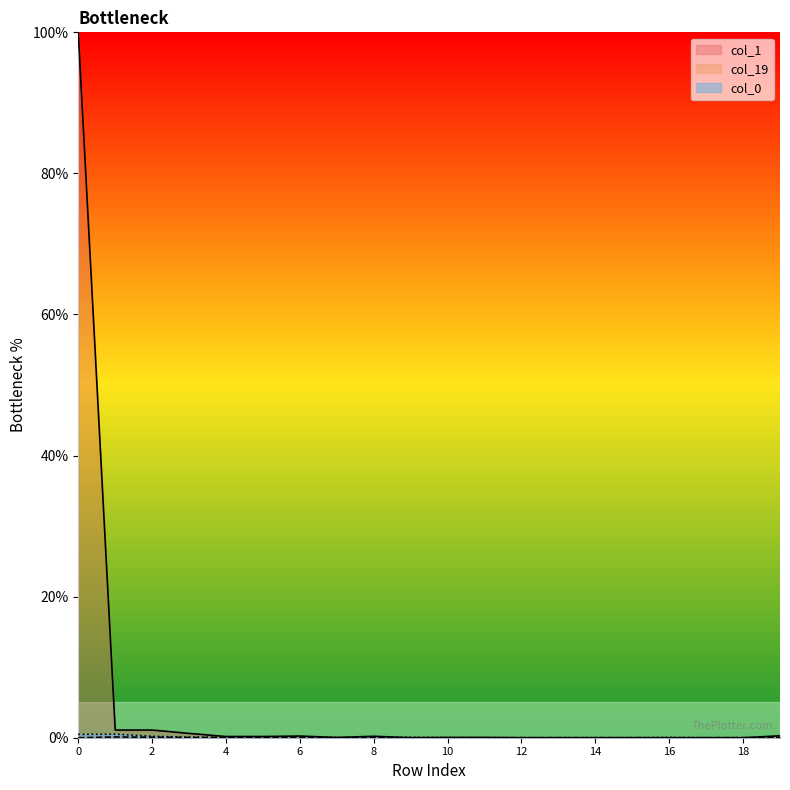

True or false: col_19 and col_0 intersect in this chart.

False